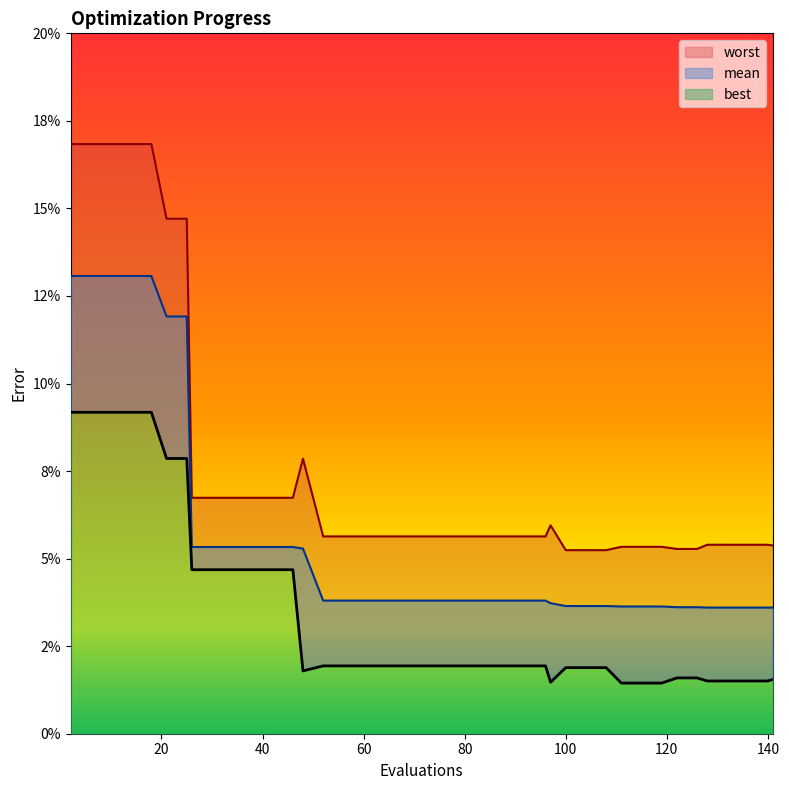

Which series has the largest range (max minus min)?

worst